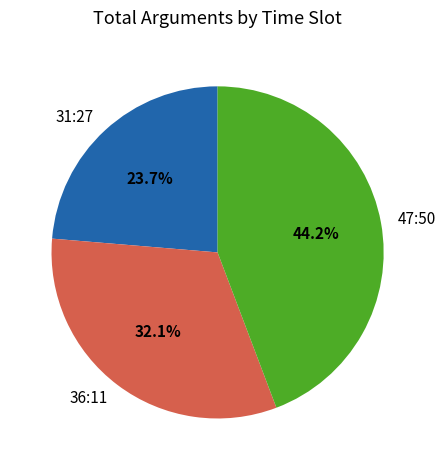

Which has a higher value, 31:27 or 47:50?

47:50